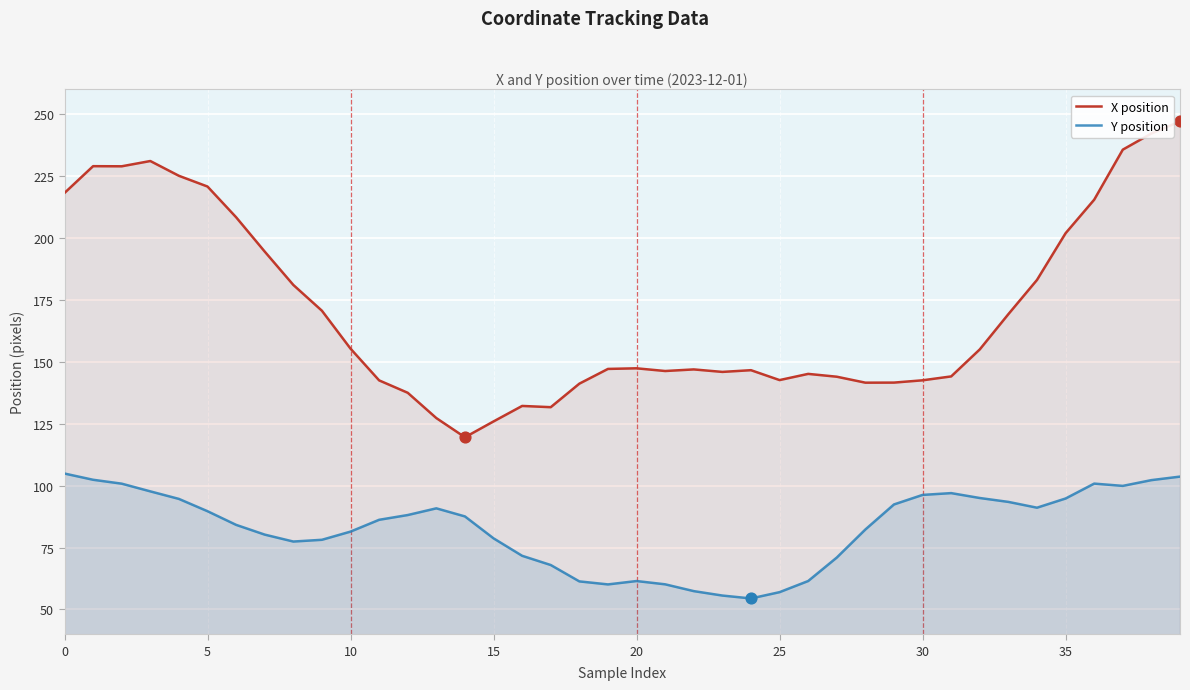

What are all the series names shown in the legend?

X position, Y position